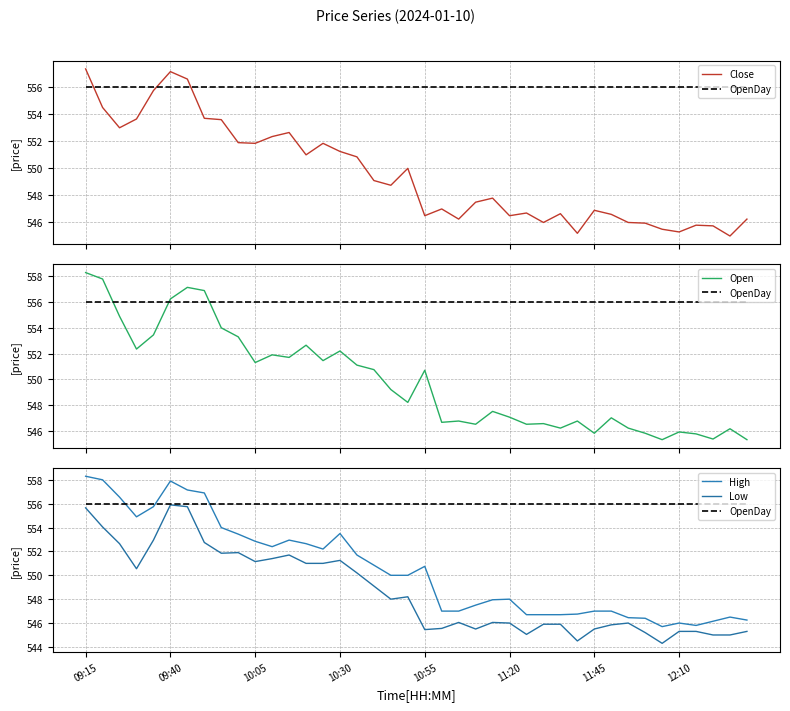

What is the smallest value displayed?

544.3